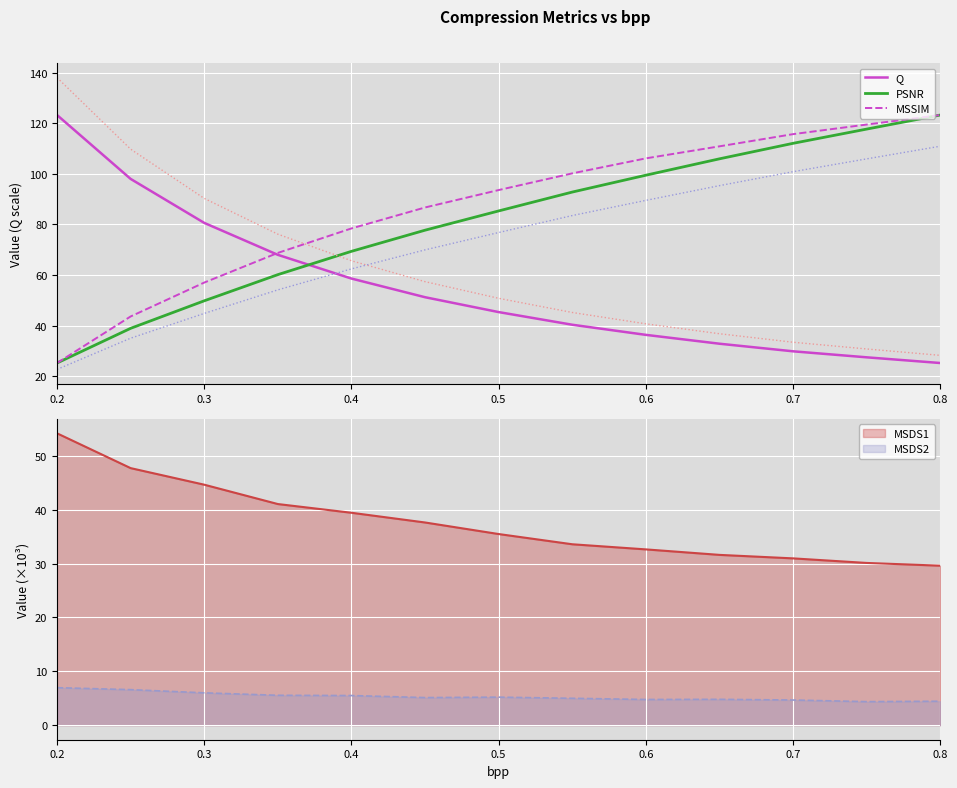

What is the highest value of the Q series?

123.2